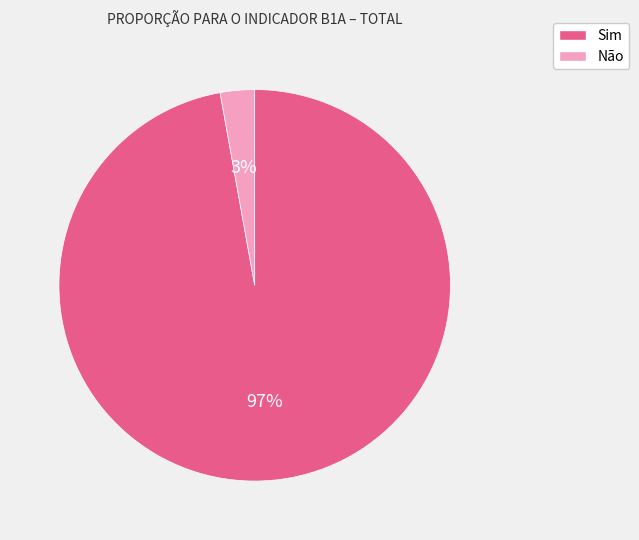

The Sim slice represents 88% of the pie. True or false?

False